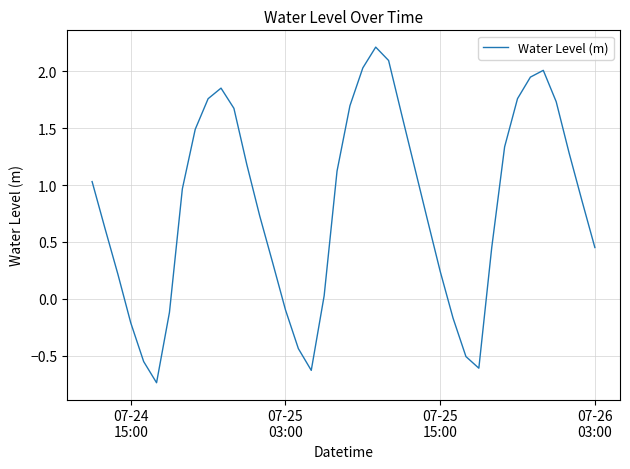

What is the difference between the maximum and minimum values?

3.0